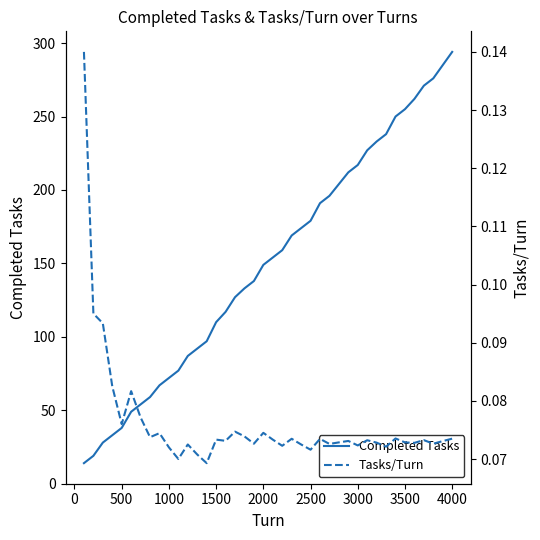

True or false: Completed Tasks and Tasks/Turn intersect in this chart.

False